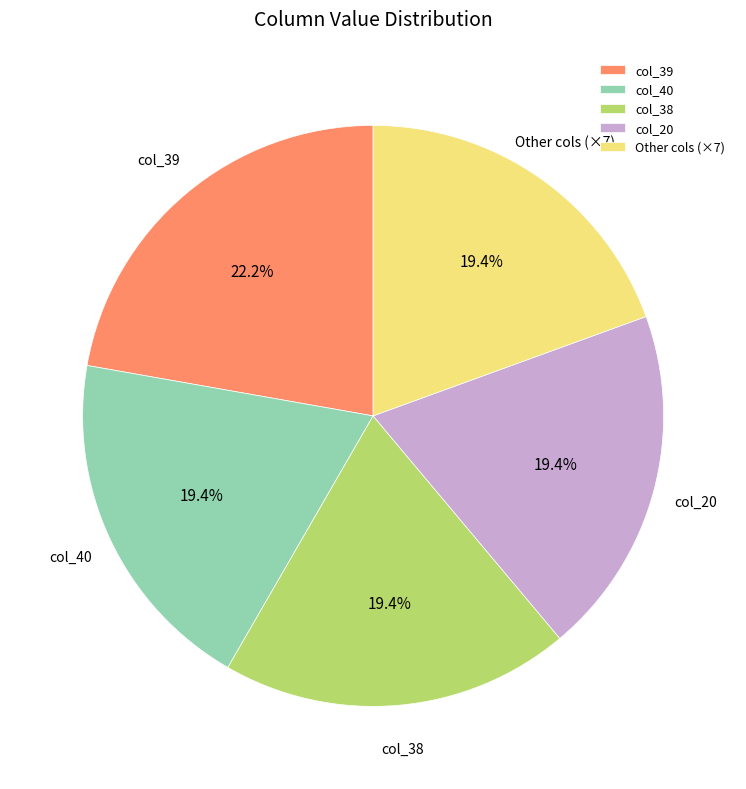

Which category has the biggest portion of the pie?

col_39